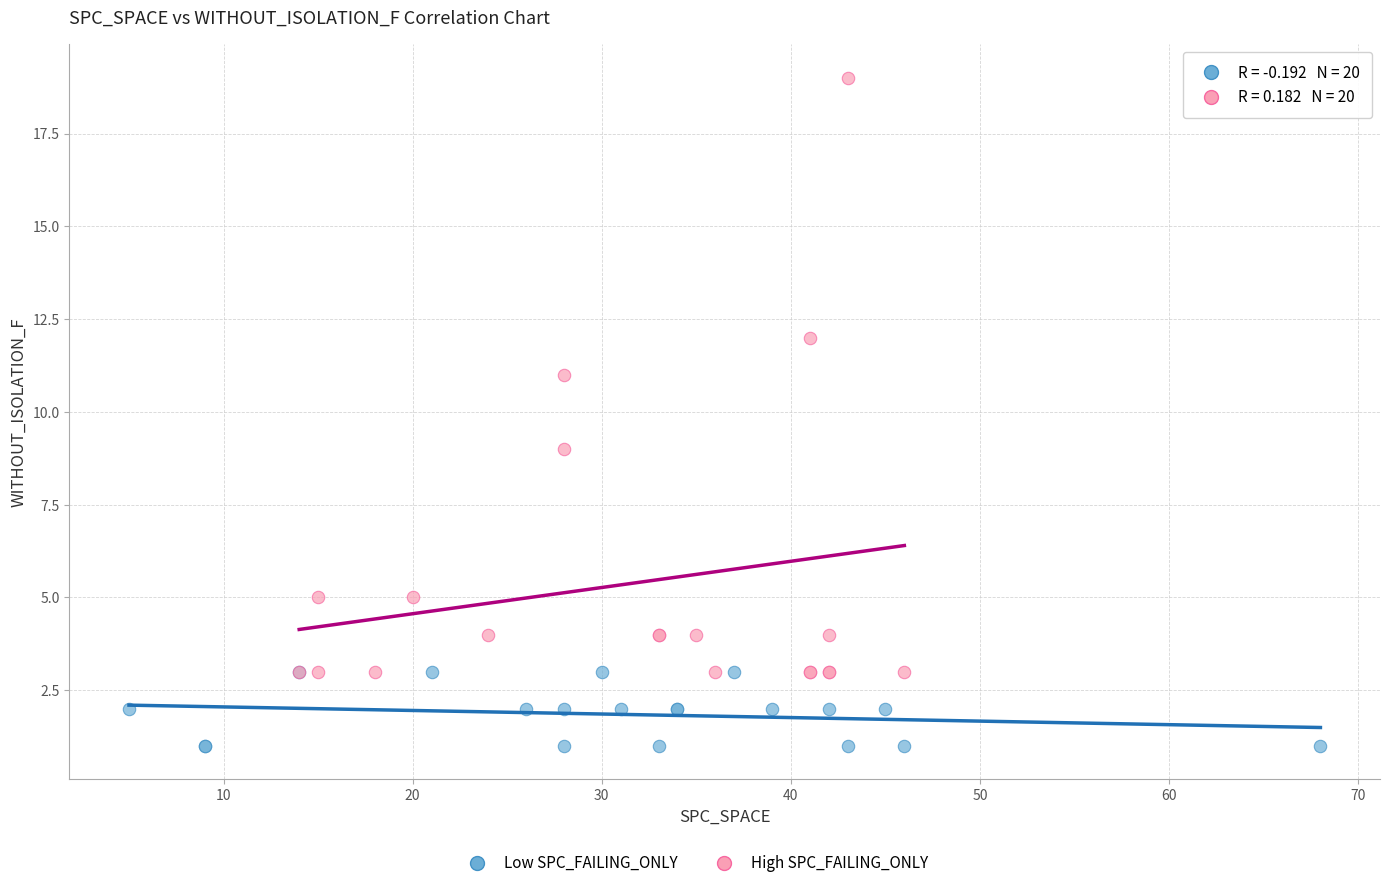

Which series reaches the maximum Y coordinate?

High SPC_FAILING_ONLY